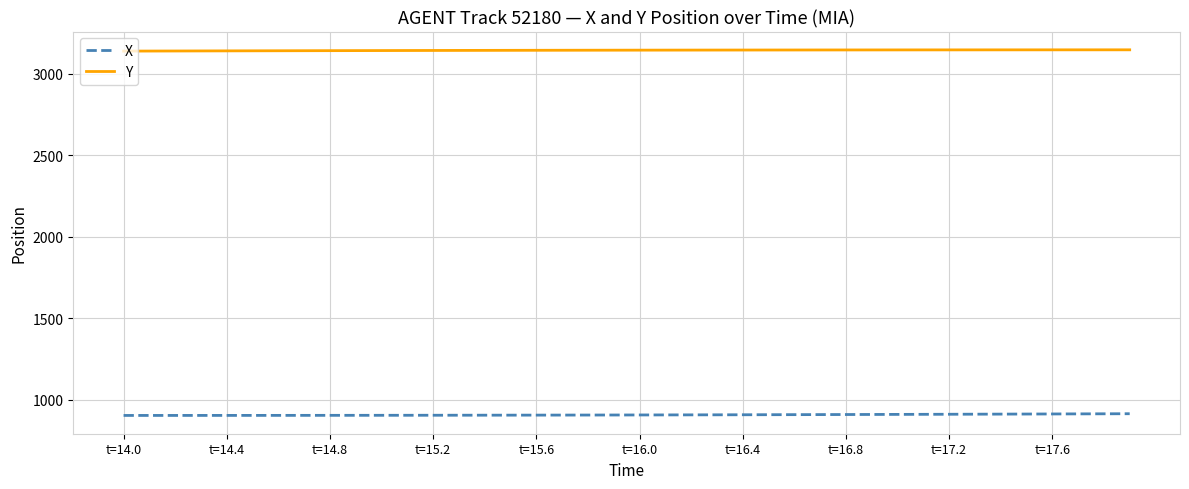

What is the greatest value displayed?

3147.1